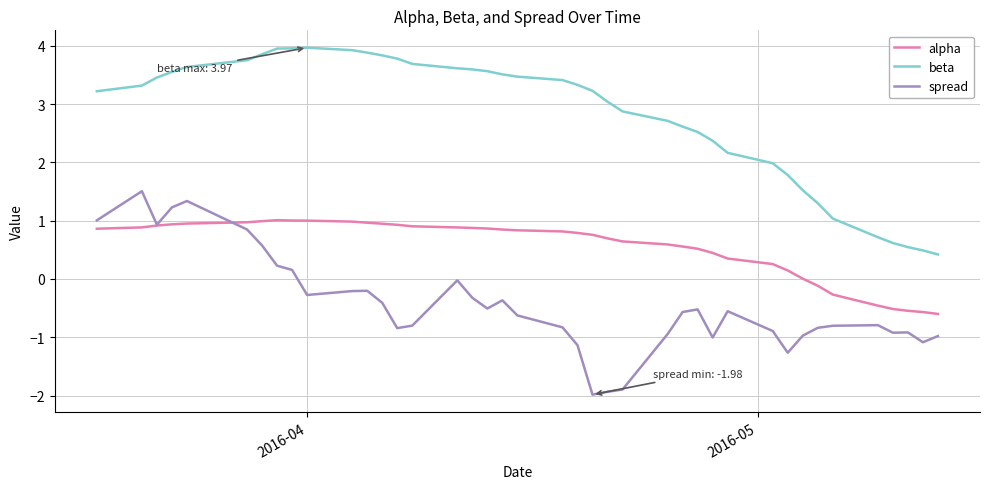

True or false: spread and beta cross at least once.

False